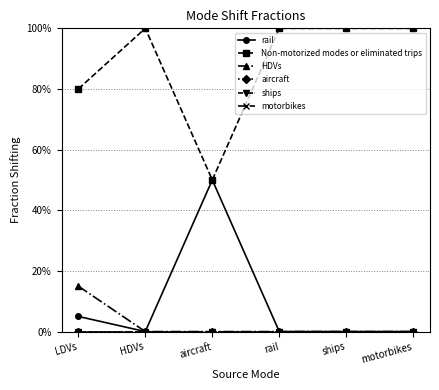

Which category has the lowest value in the rail series?

HDVs